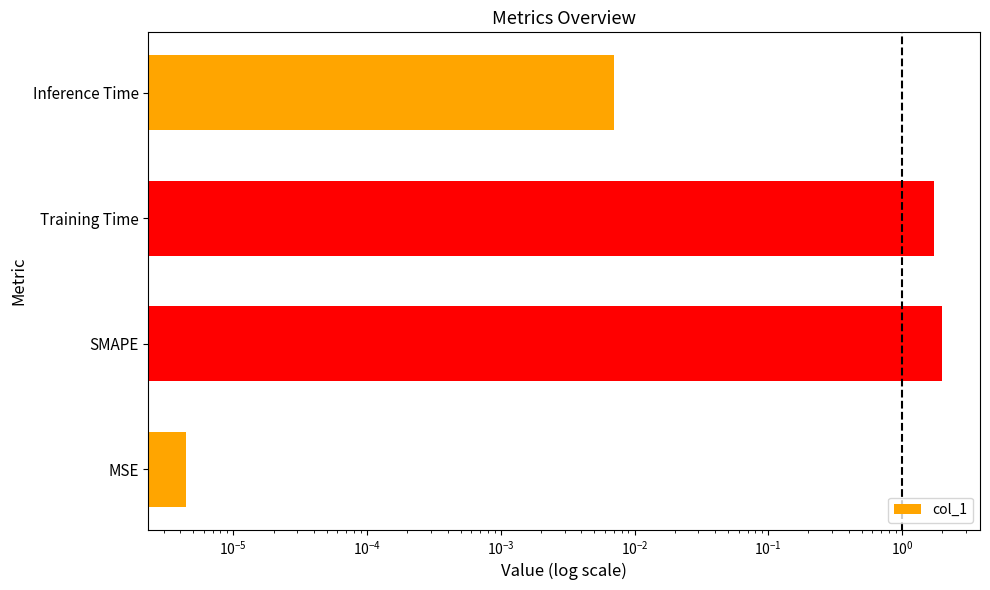

What is the change in value from Training Time to Inference Time?

-1.7